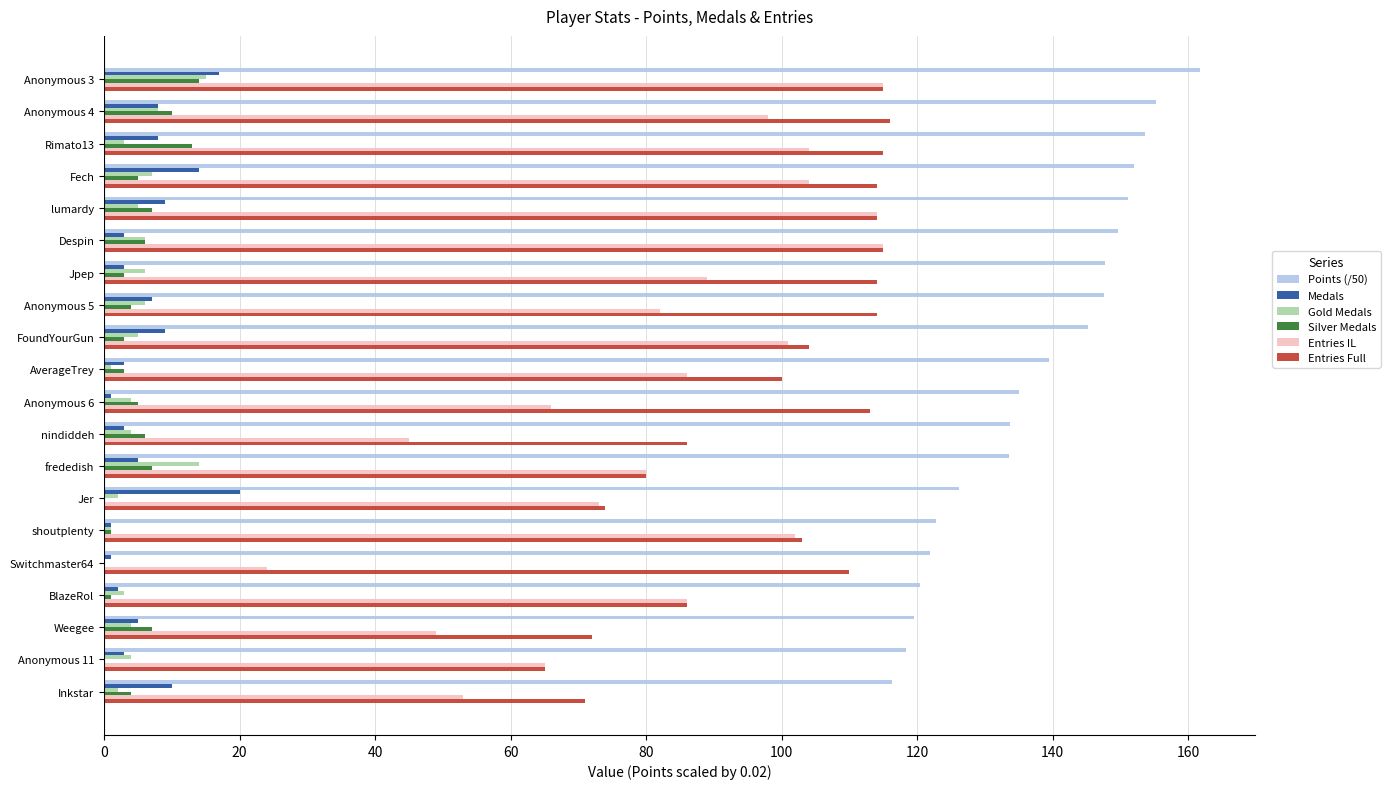

What is the total value across all series at Anonymous 4?

395.2